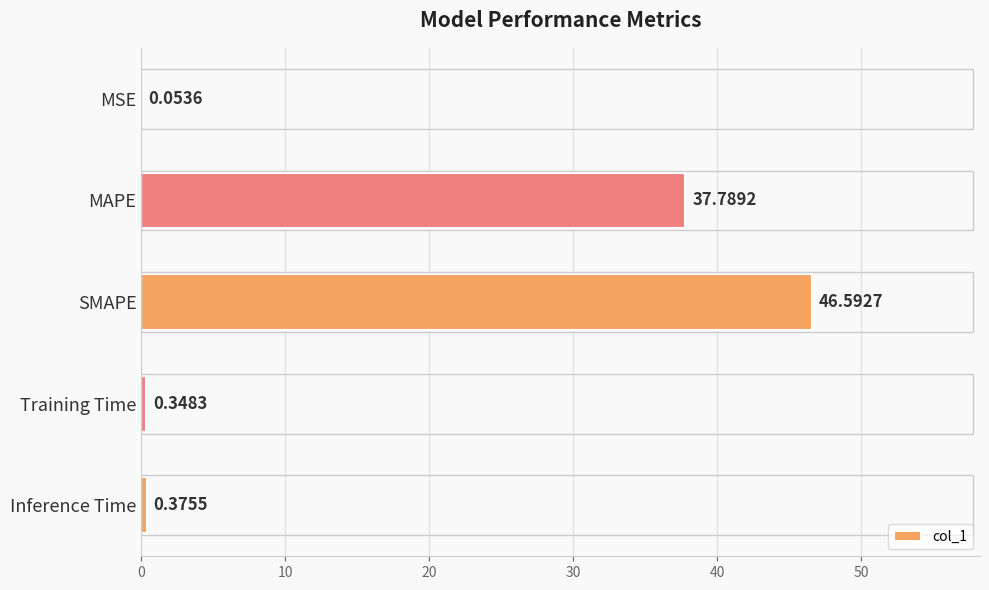

Which has a higher value, SMAPE or Training Time?

SMAPE